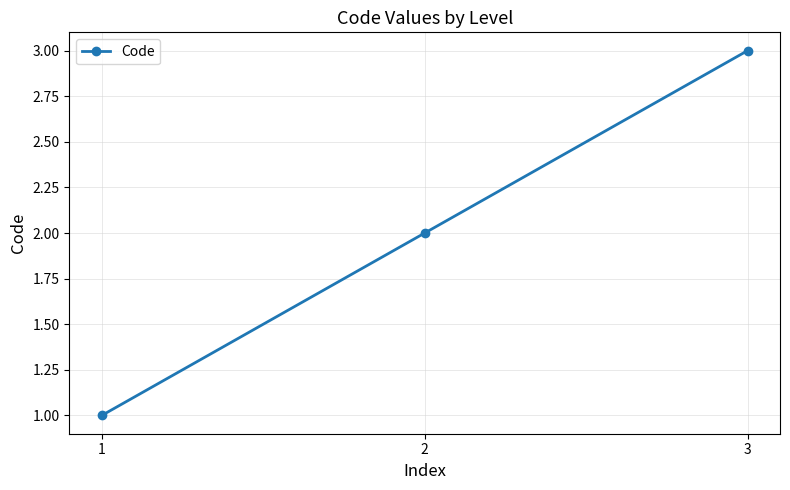

How many data points does each series have?

3